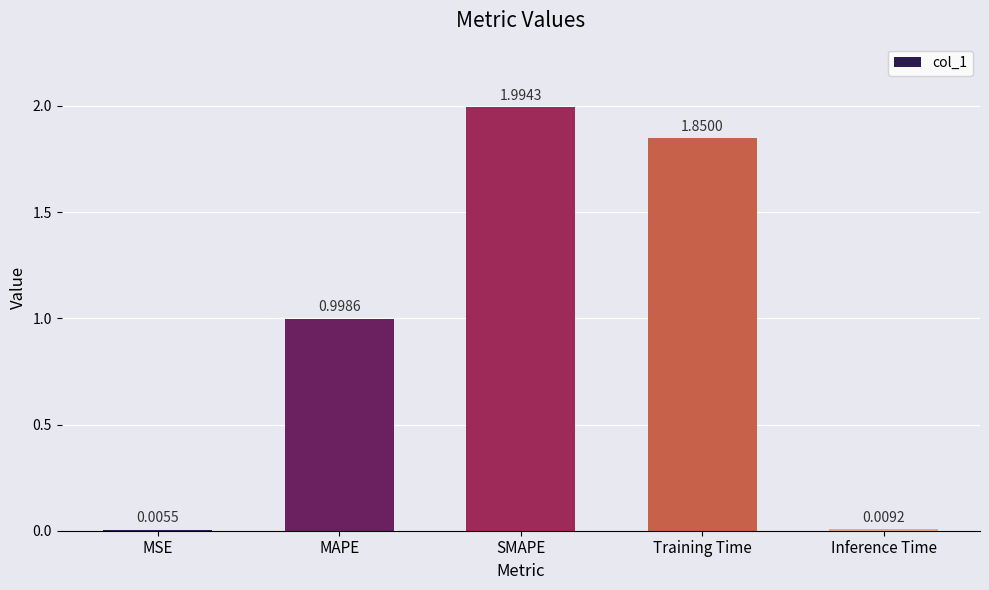

How many series are shown in this chart?

1